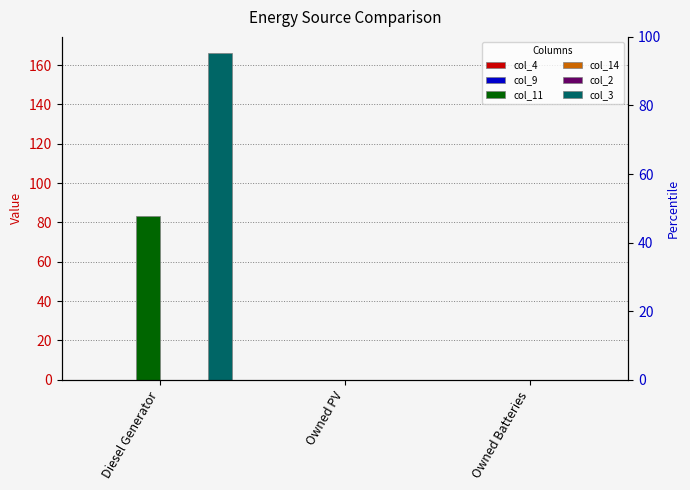

Which series has the largest range (max minus min)?

col_3